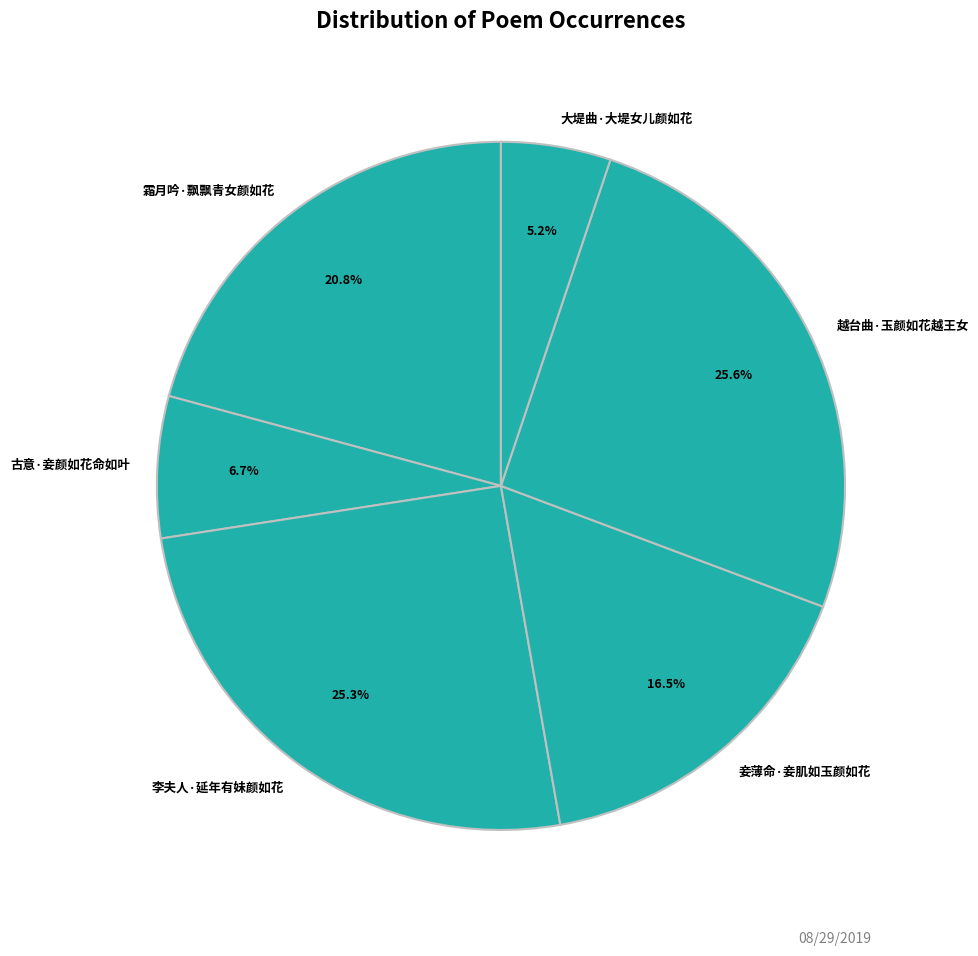

Count the number of slices in the pie.

6